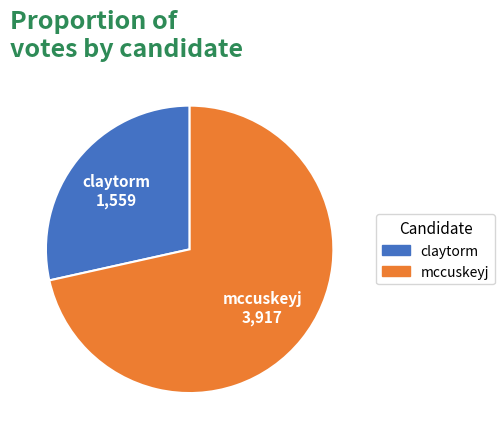

Which has a higher value, claytorm or mccuskeyj?

mccuskeyj